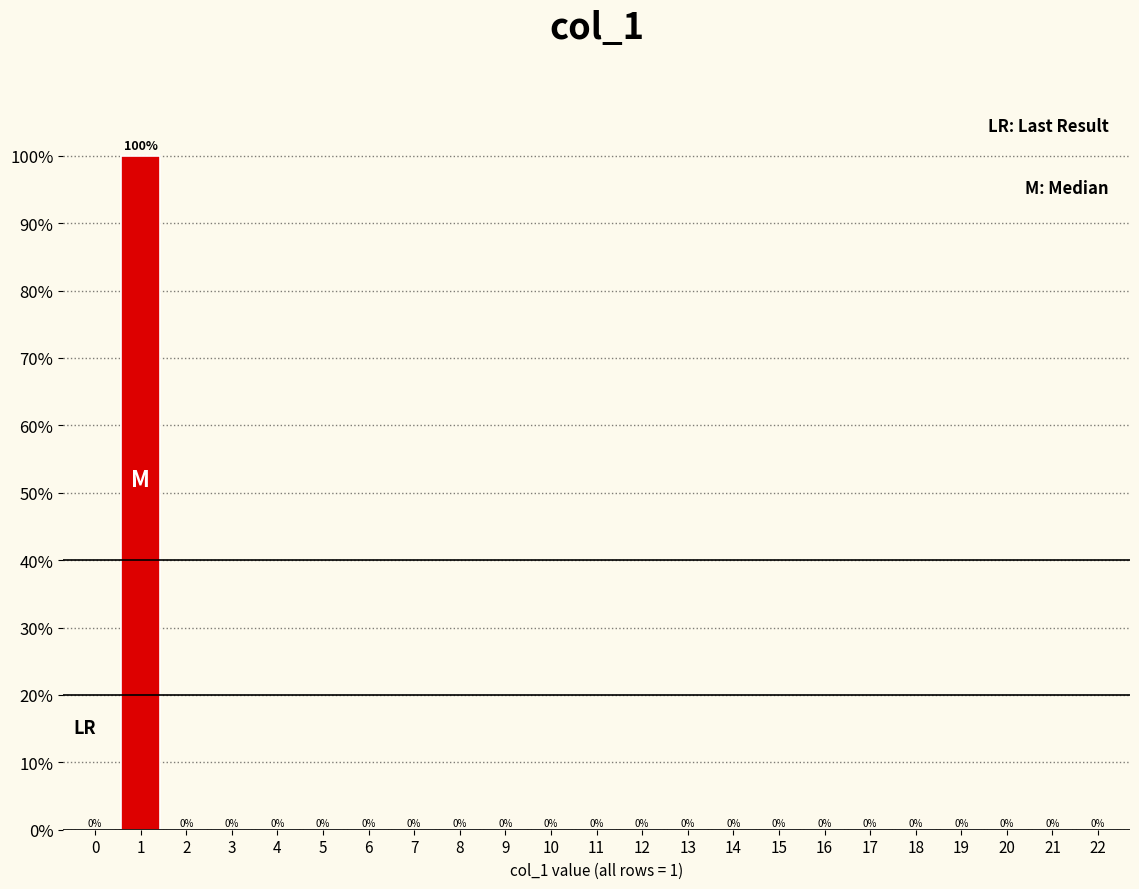

Reading left to right, list all the values displayed in this chart.

0=0	1=100	2=0	3=0	4=0	5=0	6=0	7=0	8=0	9=0	10=0	11=0	12=0	13=0	14=0	15=0	16=0	17=0	18=0	19=0	20=0	21=0	22=0